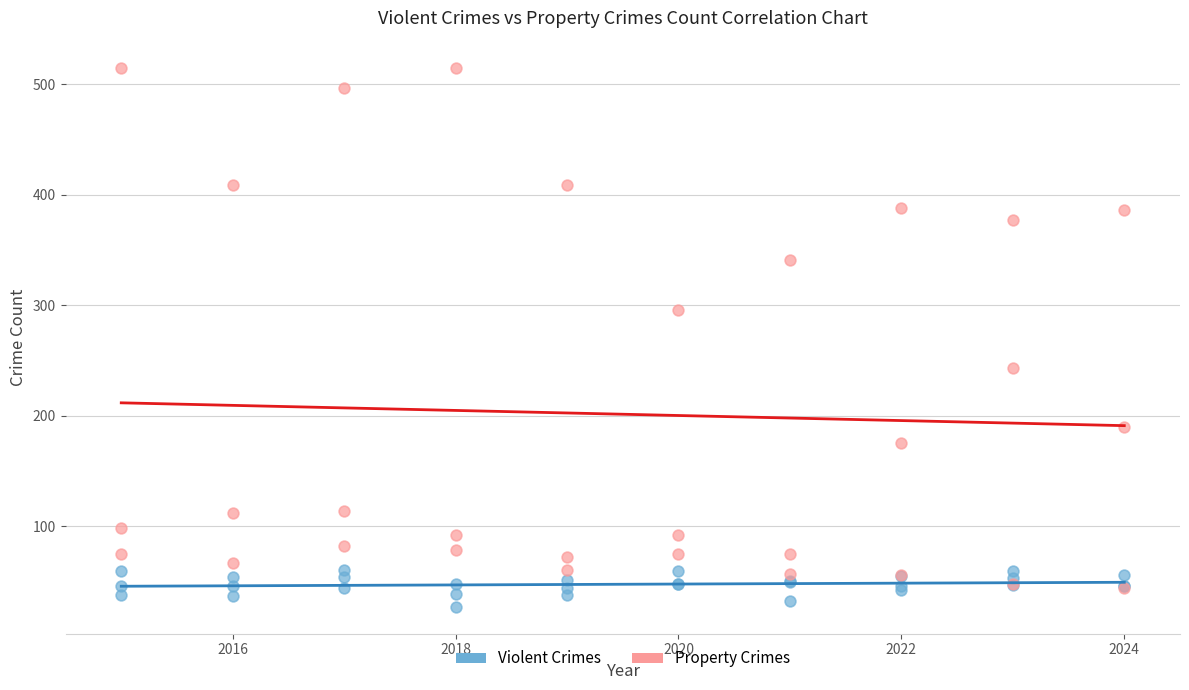

In the Property Crimes series, what Y value is closest to 279?

296